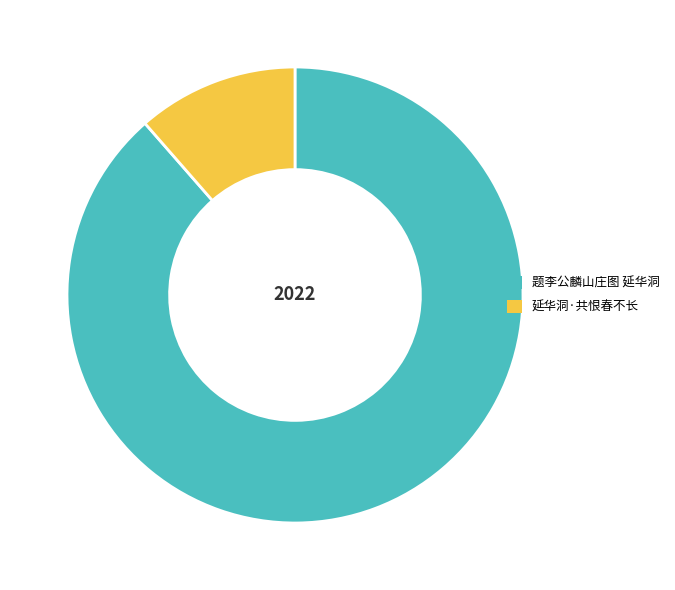

Combined, do 延华洞·共恨春不长 and 题李公麟山庄图 延华洞 account for over 50%?

Yes